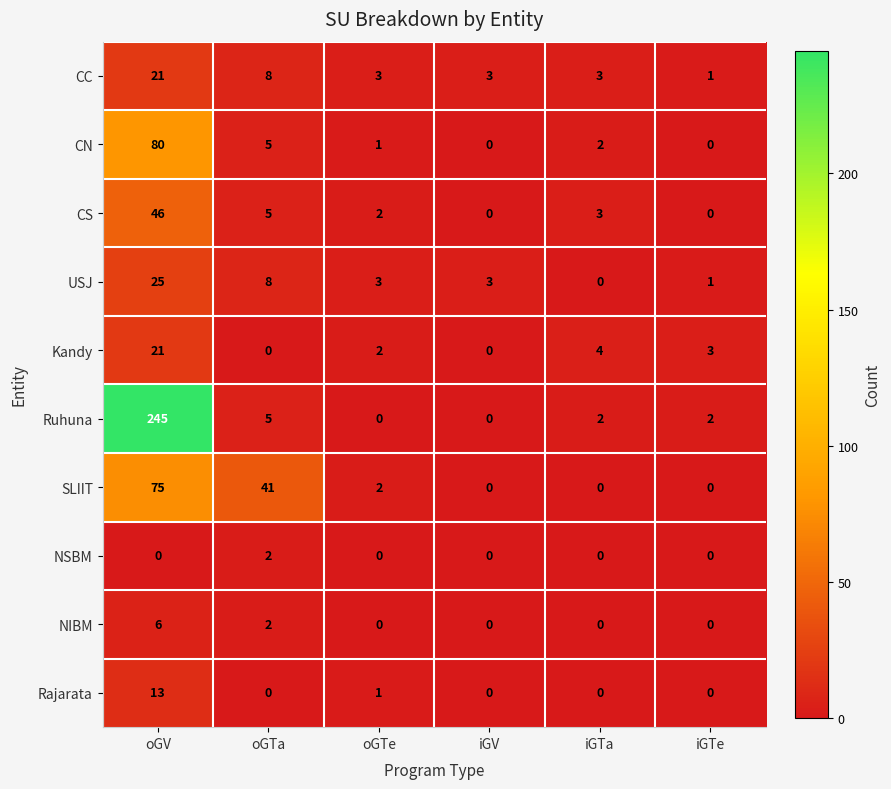

Is it true that Ruhuna equals 2 at iGTe?

True